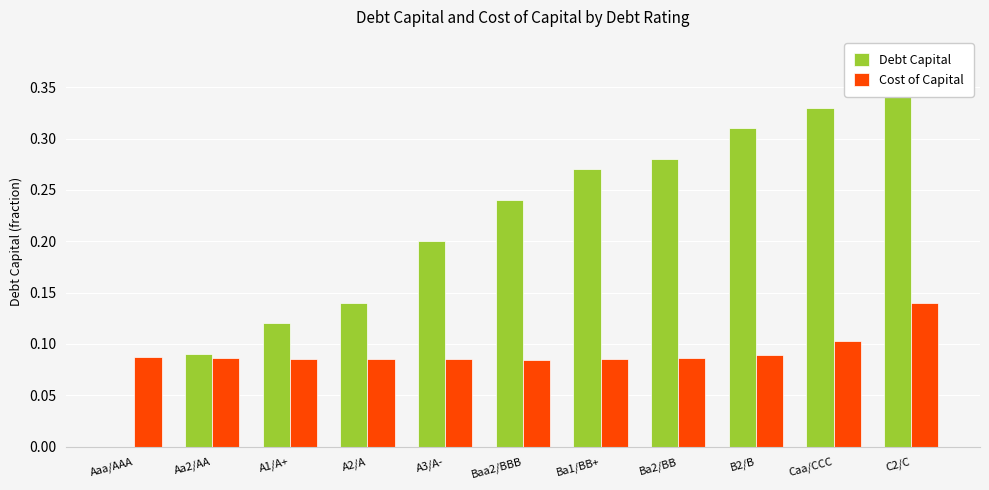

What is the value of the Cost of Capital bar at the 6th from the left?

0.1